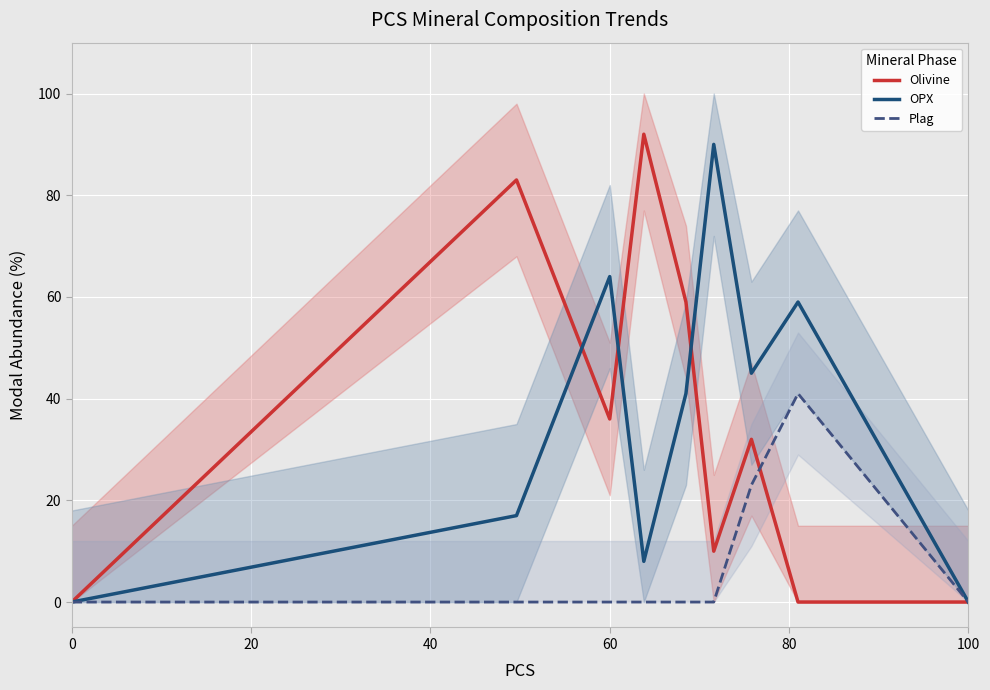

What is the highest value of the OPX series?

90